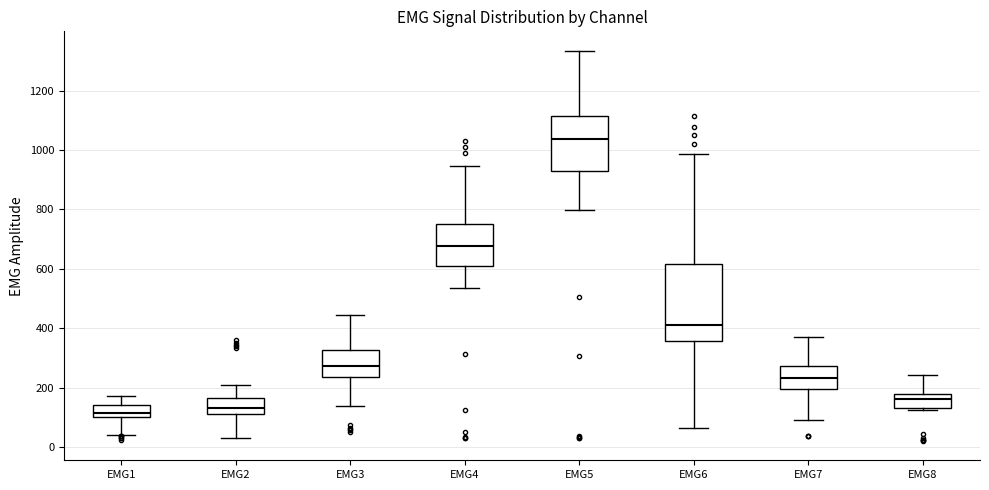

Which box is the tallest, from its lower edge to its upper edge?

EMG6